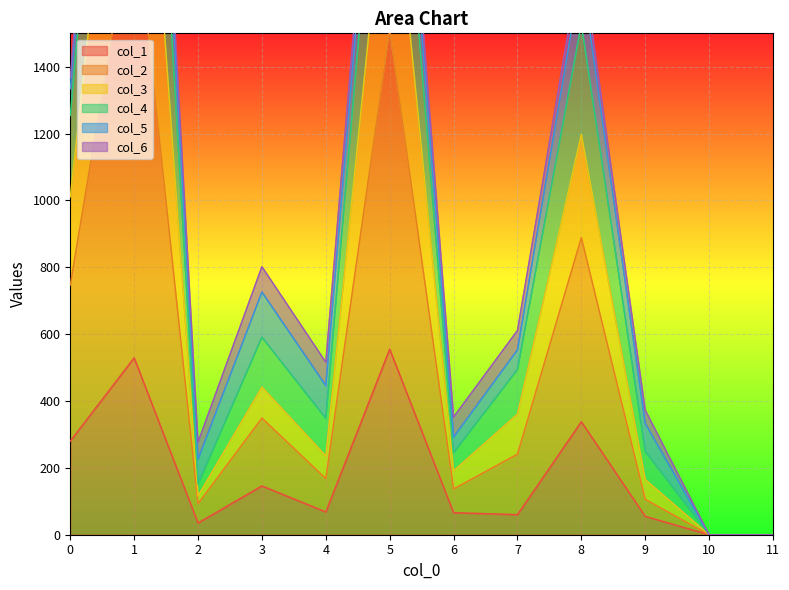

Does the chart display data point markers on the line(s)?

No